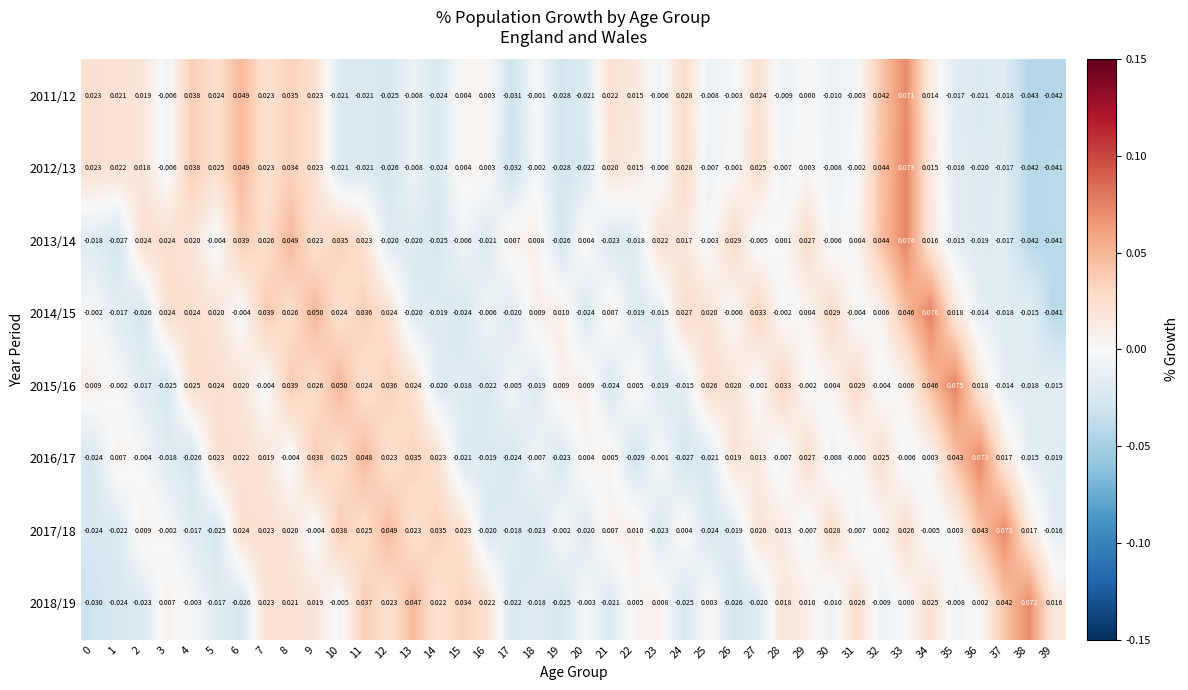

Is the value of 2017/18 at 19 greater than the value of 2011/12 at 19?

Yes